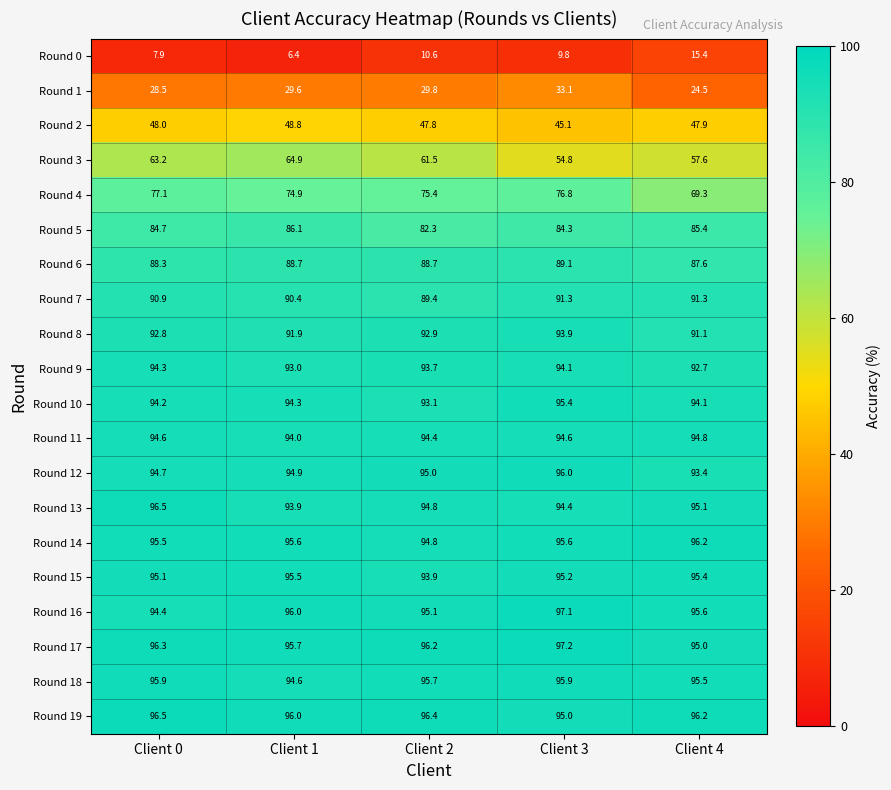

How many series are shown in this chart?

20